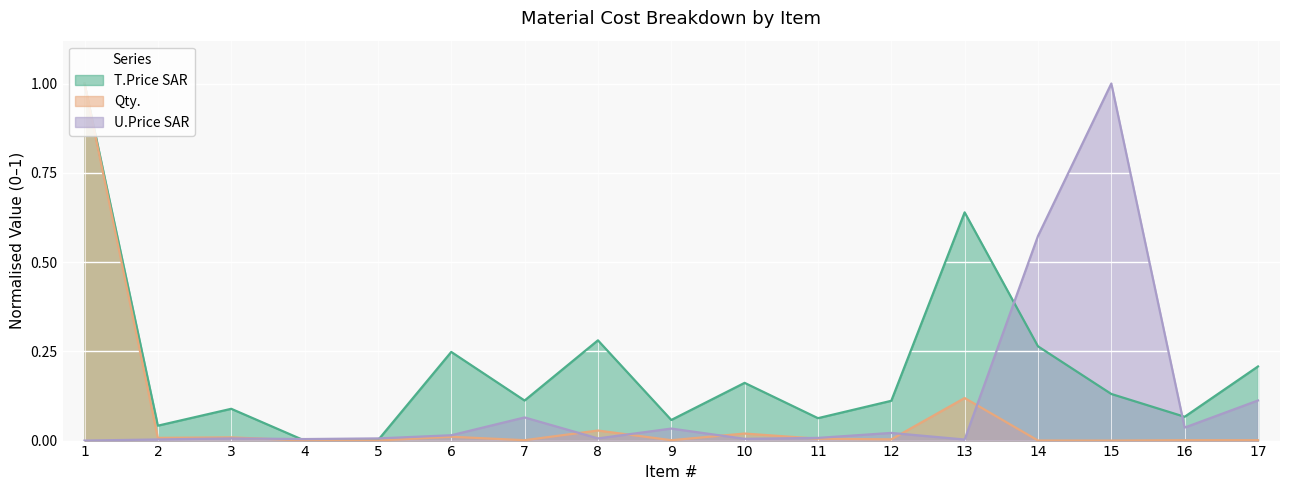

What is the maximum value shown in the chart?

1.0